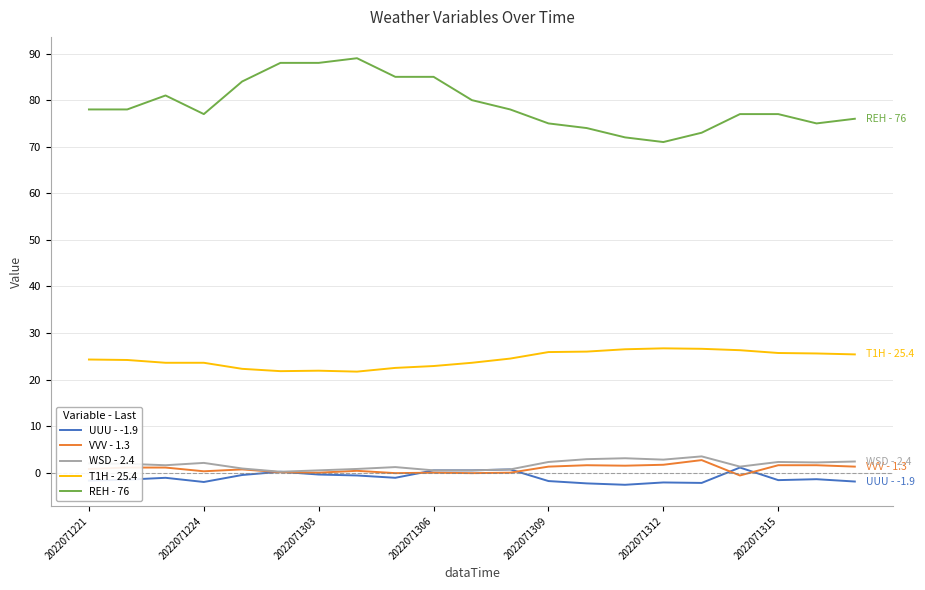

What is the maximum value shown in the chart?

89.0